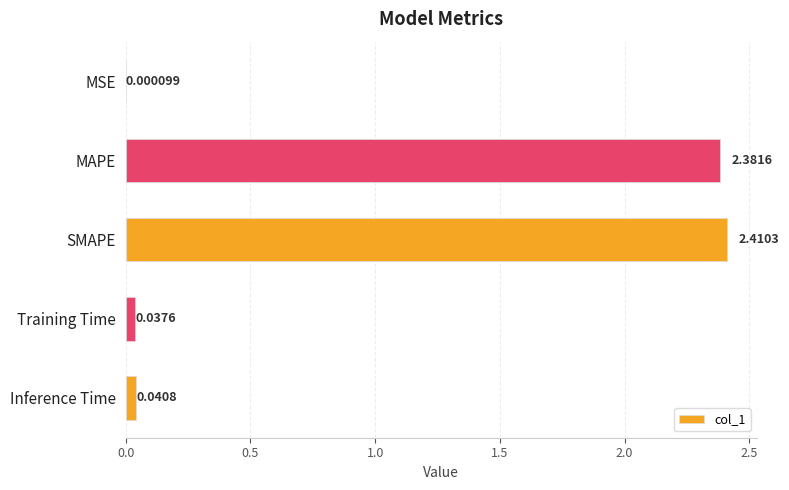

How many distinct data groups are displayed?

1